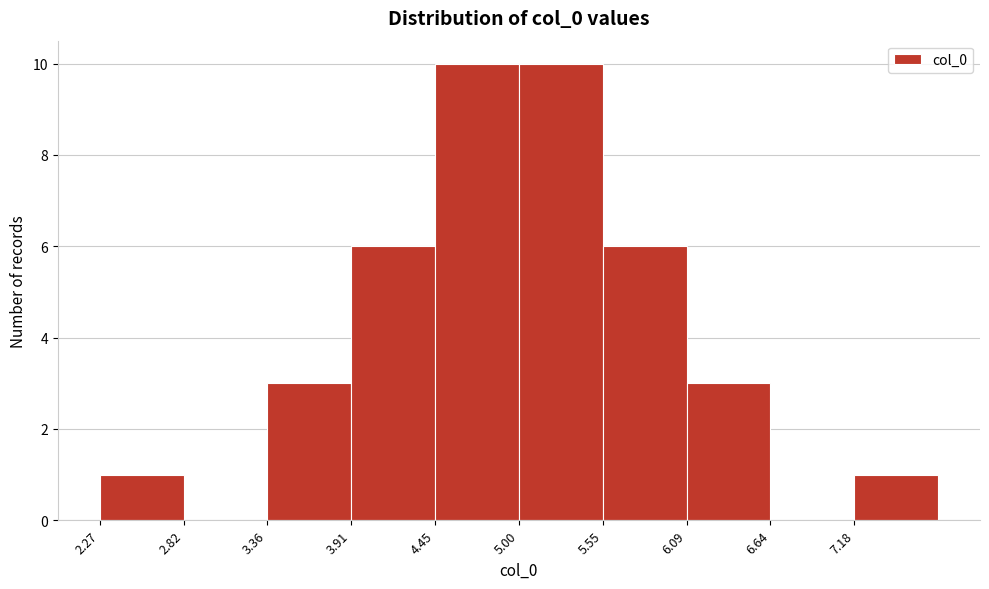

Reading left to right, transcribe this chart: for each bar, give the range it covers on the x-axis and its height. Neither the bar edges nor the heights are printed on the chart, so give them approximately, as read against the axes.

2.3 to 2.8: 1
2.8 to 3.4: 0
3.4 to 3.9: 3
3.9 to 4.5: 6
4.5 to 5.0: 10
5.0 to 5.5: 10
5.5 to 6.1: 6
6.1 to 6.6: 3
6.6 to 7.2: 0
7.2 to 7.7: 1